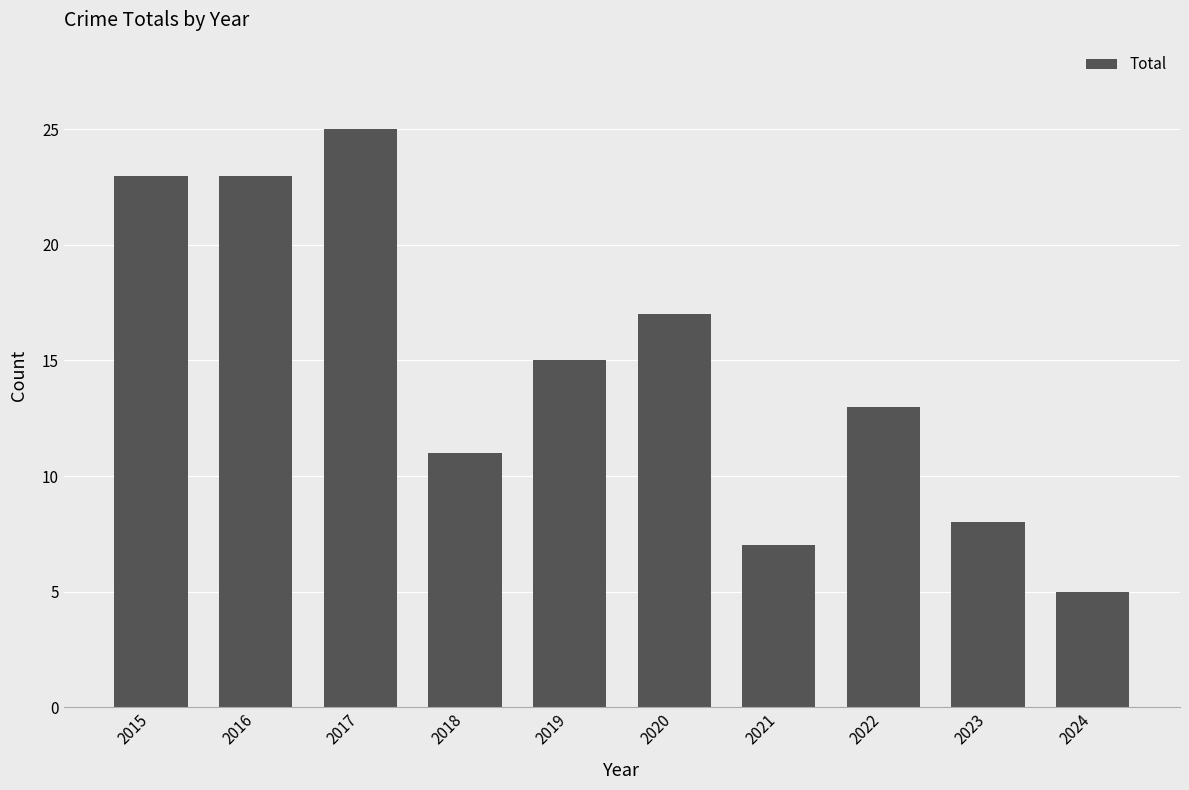

At which label does the data first exceed 15?

2015